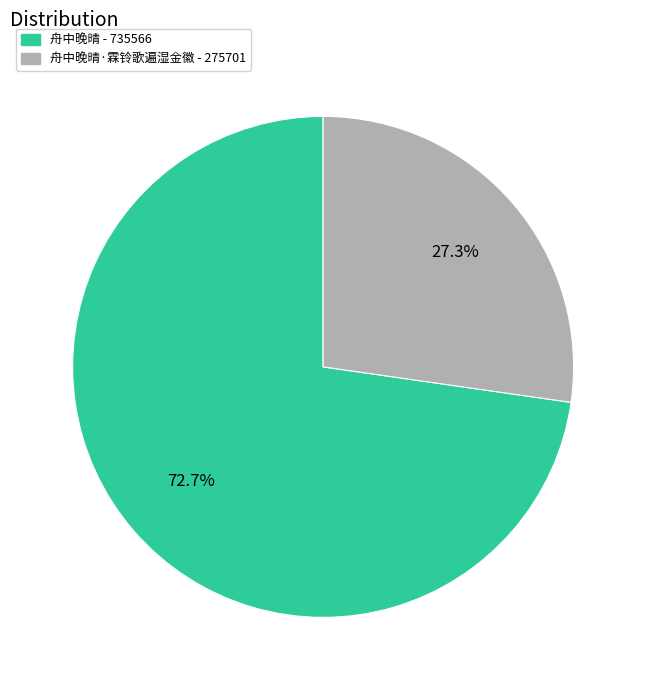

Is there any slice that represents more than half of the pie?

Yes